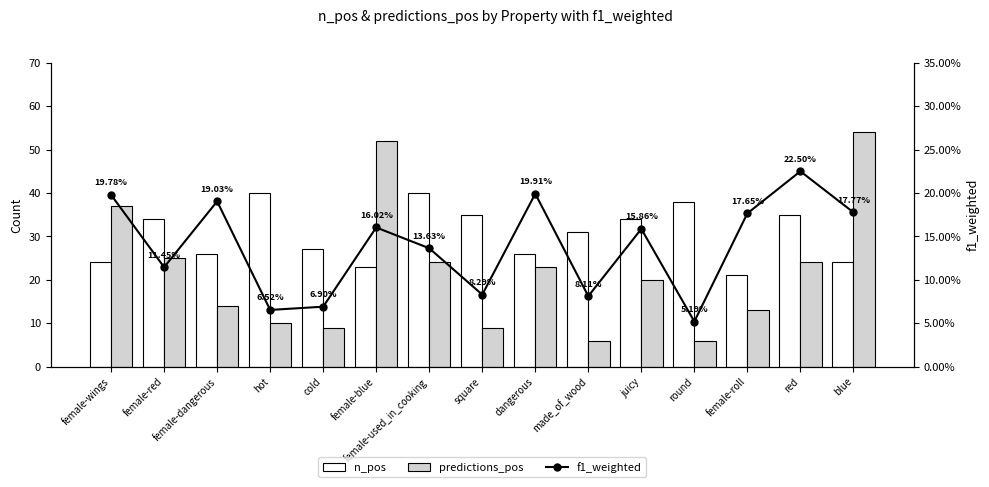

What is the label of the 10th bar from the right?

female-blue